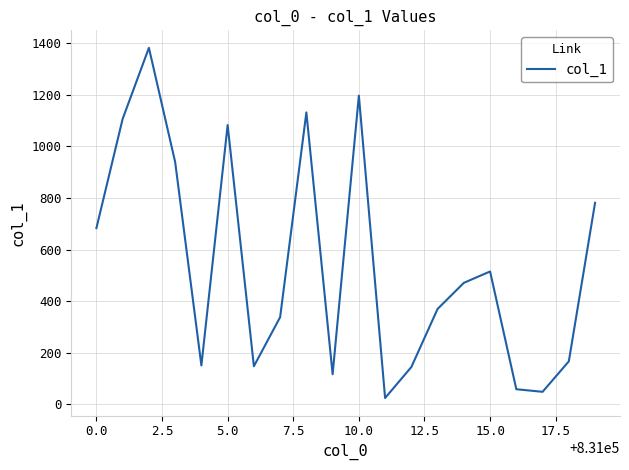

What is the smallest value displayed?

25